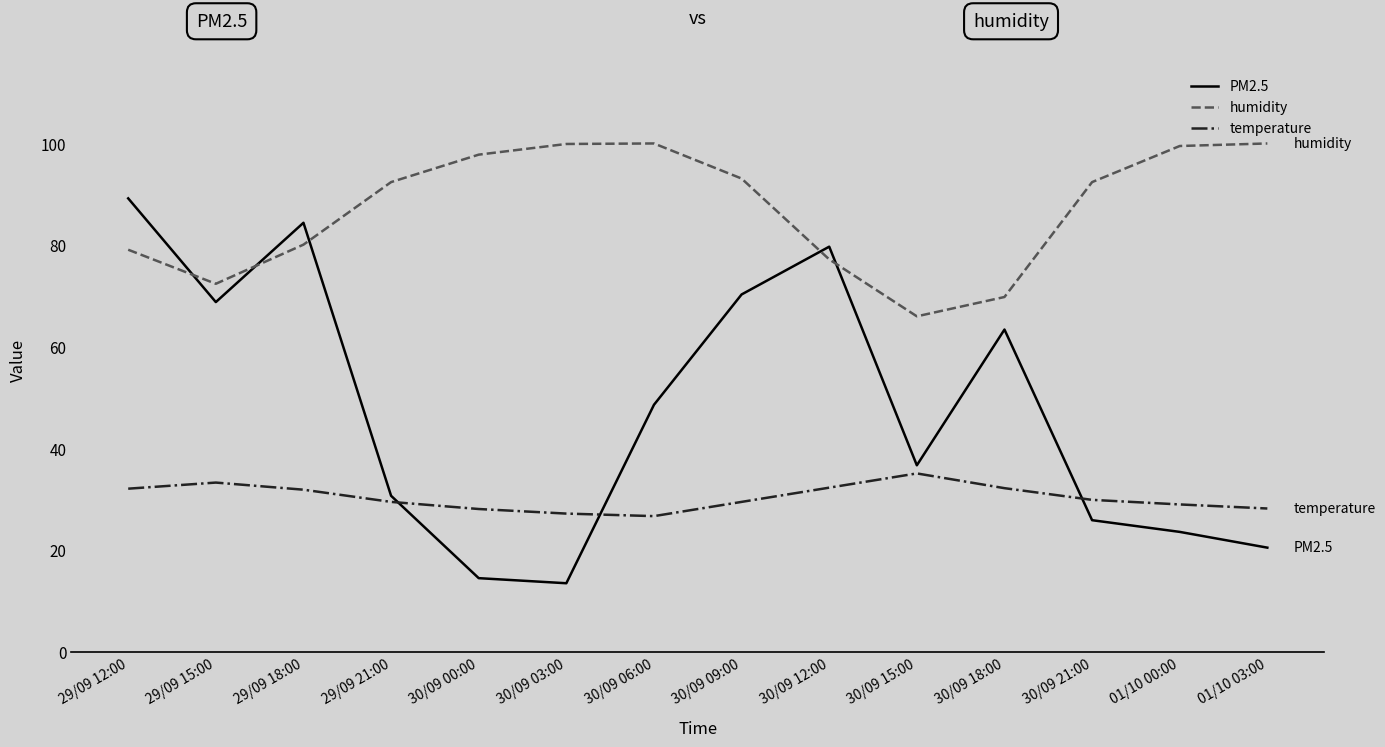

After their last crossing, which series has the higher values: PM2.5 or temperature?

temperature